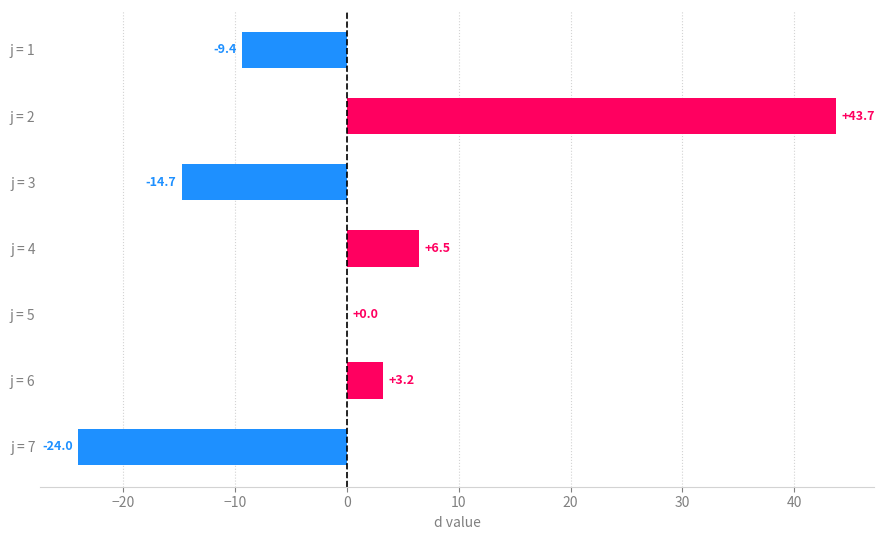

Which label corresponds to the largest value in the chart?

j = 2